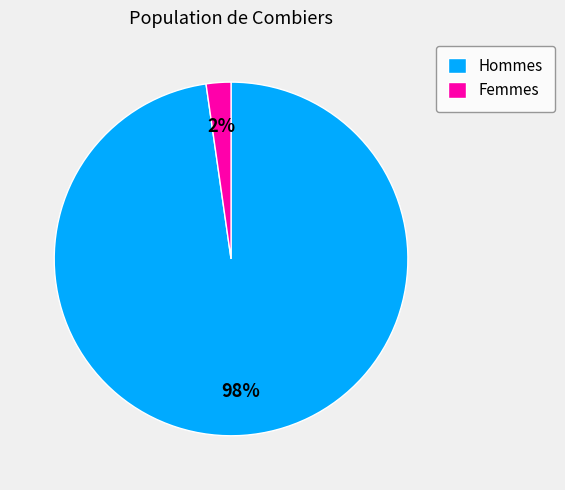

Is the sum of Hommes and Femmes greater than half?

Yes